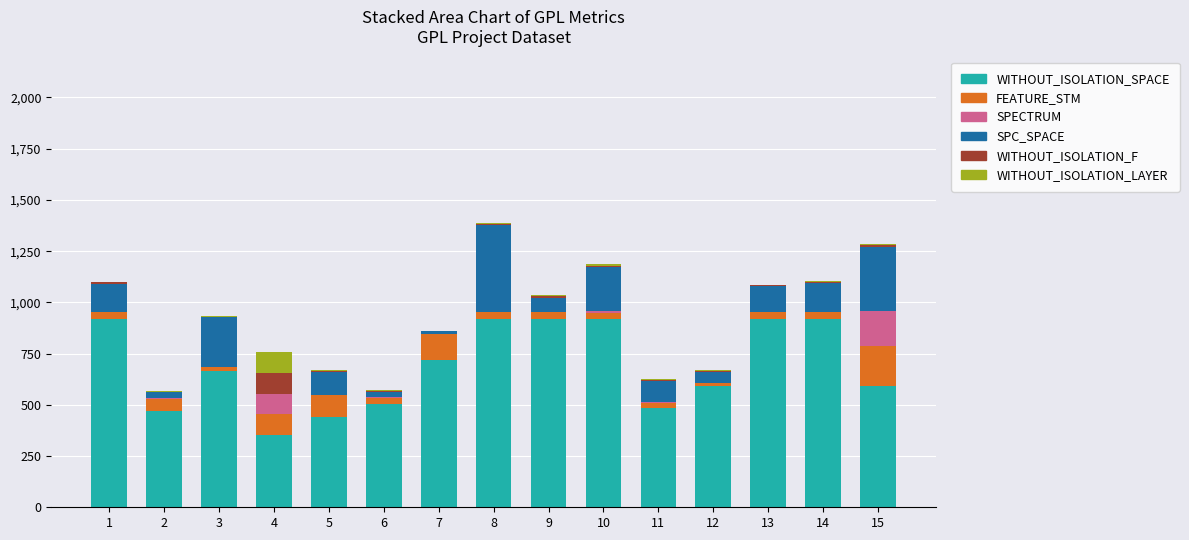

What are all the series names shown in the legend?

WITHOUT_ISOLATION_SPACE, FEATURE_STM, SPECTRUM, SPC_SPACE, WITHOUT_ISOLATION_F, WITHOUT_ISOLATION_LAYER